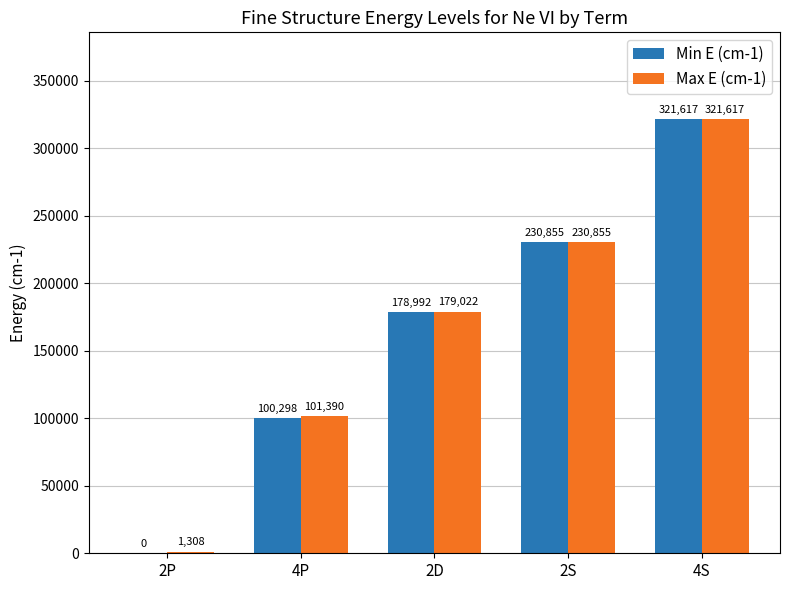

Between 2P and 4S, which series saw the biggest shift?

Min E (cm-1)